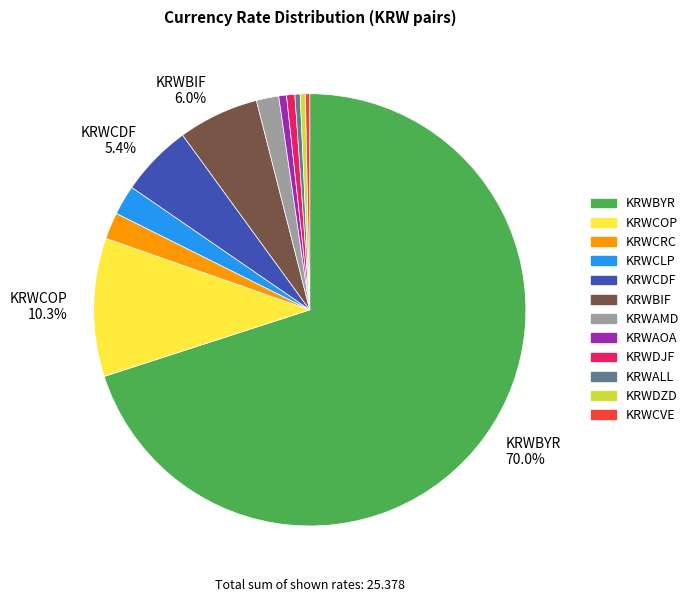

Which category has the biggest portion of the pie?

KRWBYR